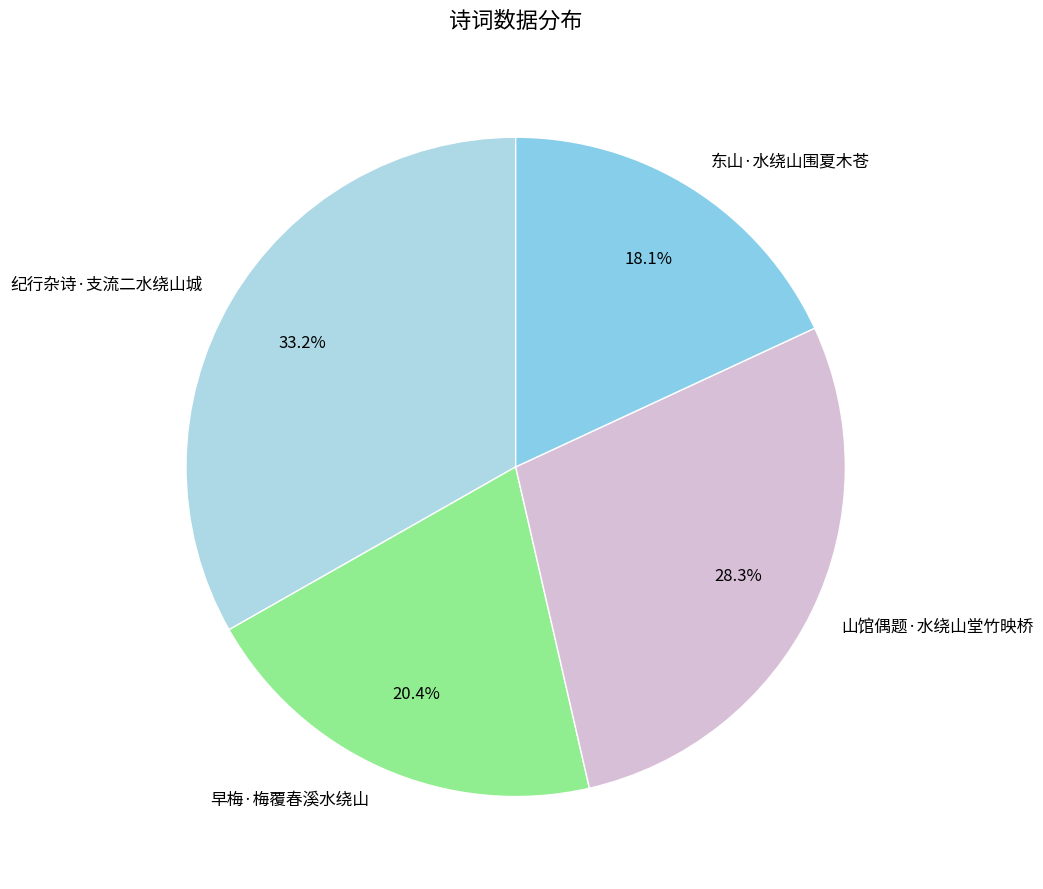

To the nearest percent, what is the combined percentage of 早梅·梅覆春溪水绕山 and 东山·水绕山围夏木苍?

38%